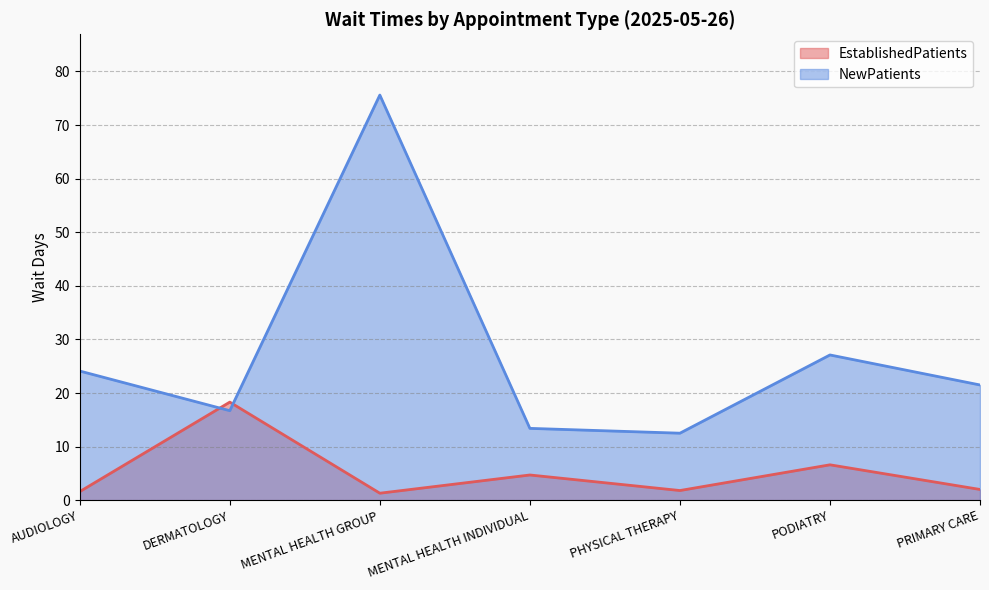

Which series has the largest total across all categories?

NewPatients